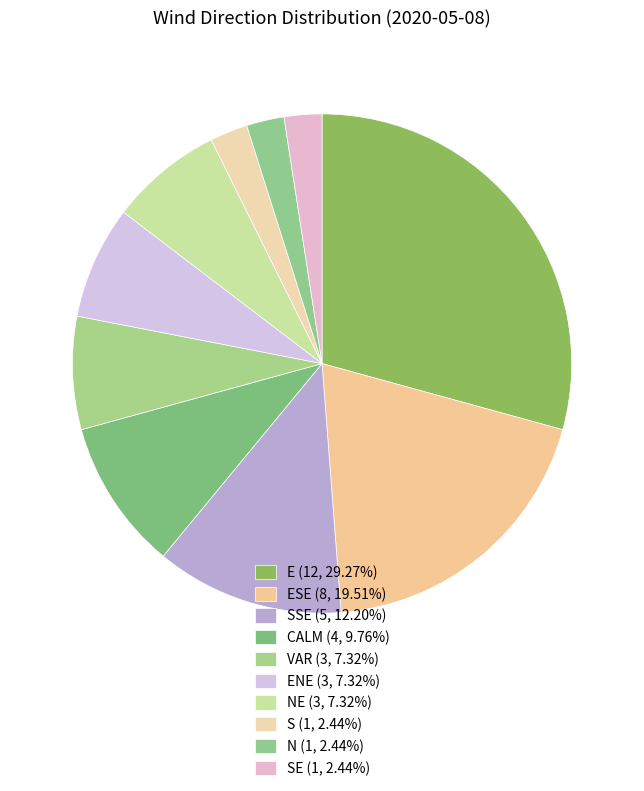

What is the smallest slice in the pie chart?

S